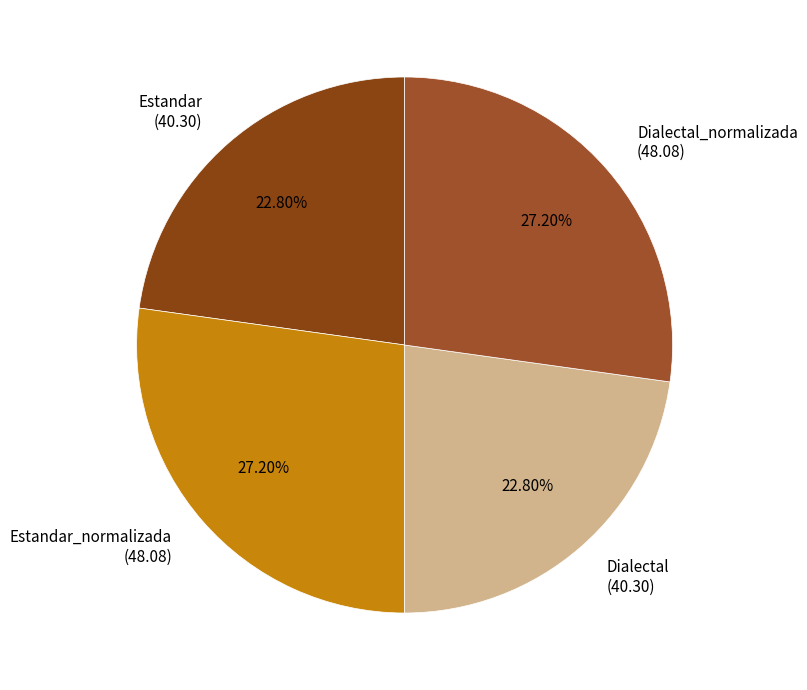

Count the number of slices in the pie.

4